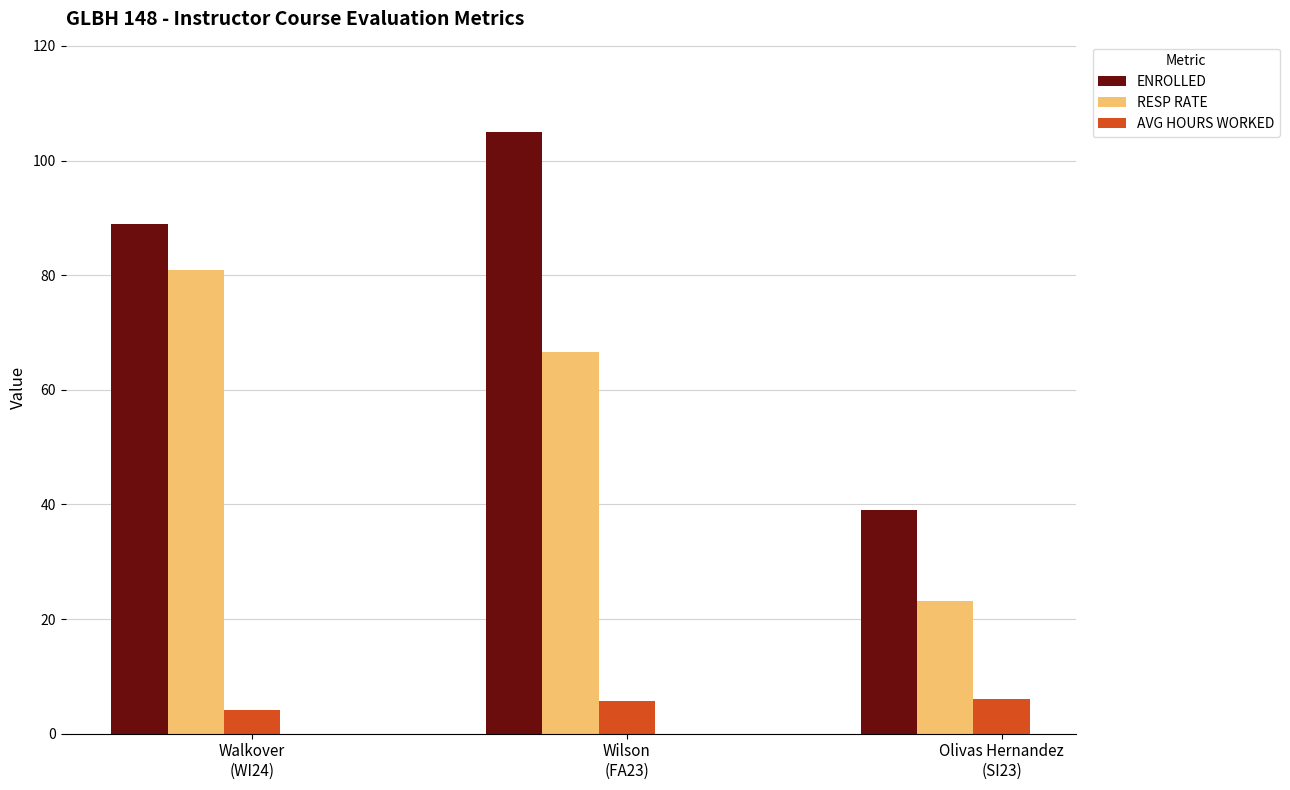

What is the average value of the AVG HOURS WORKED series?

5.3